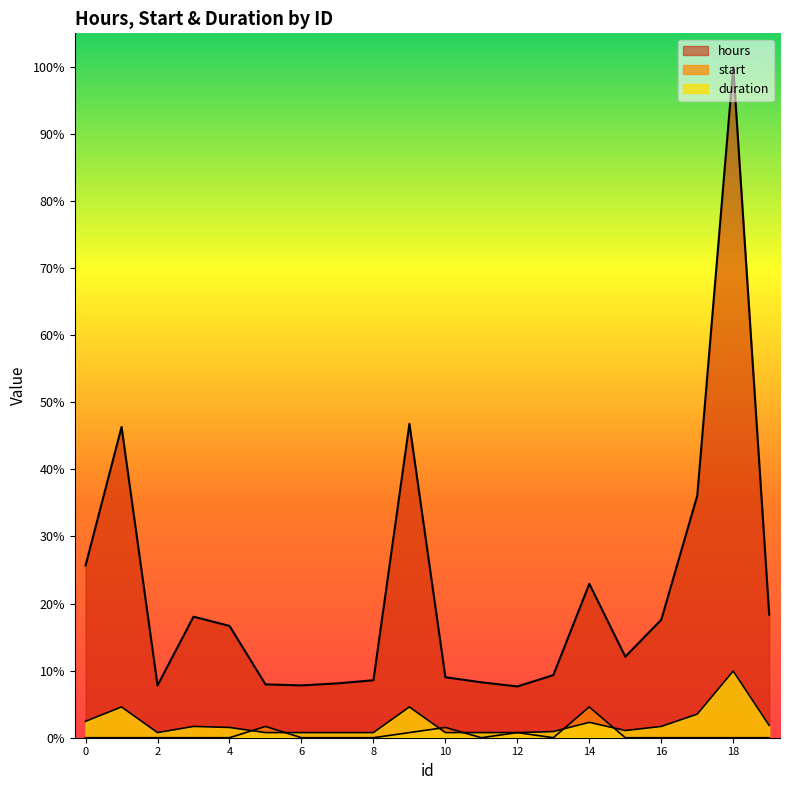

Where is the first local maximum for duration?

1